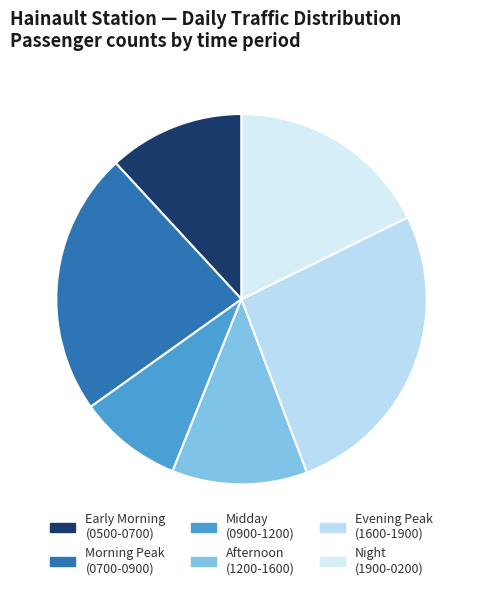

How many slices are in this pie chart?

6